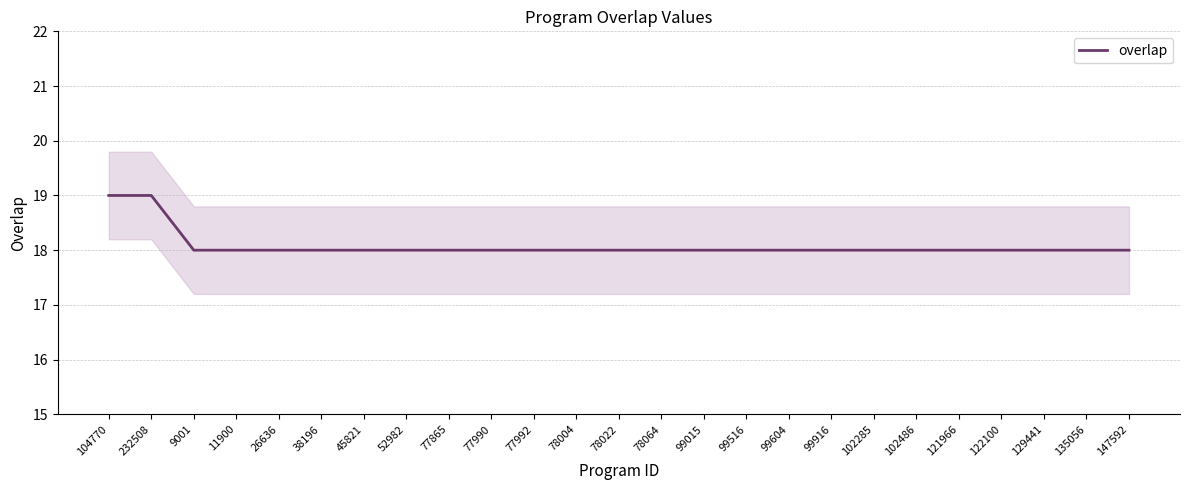

Count the values in the range 18 to 19.

25